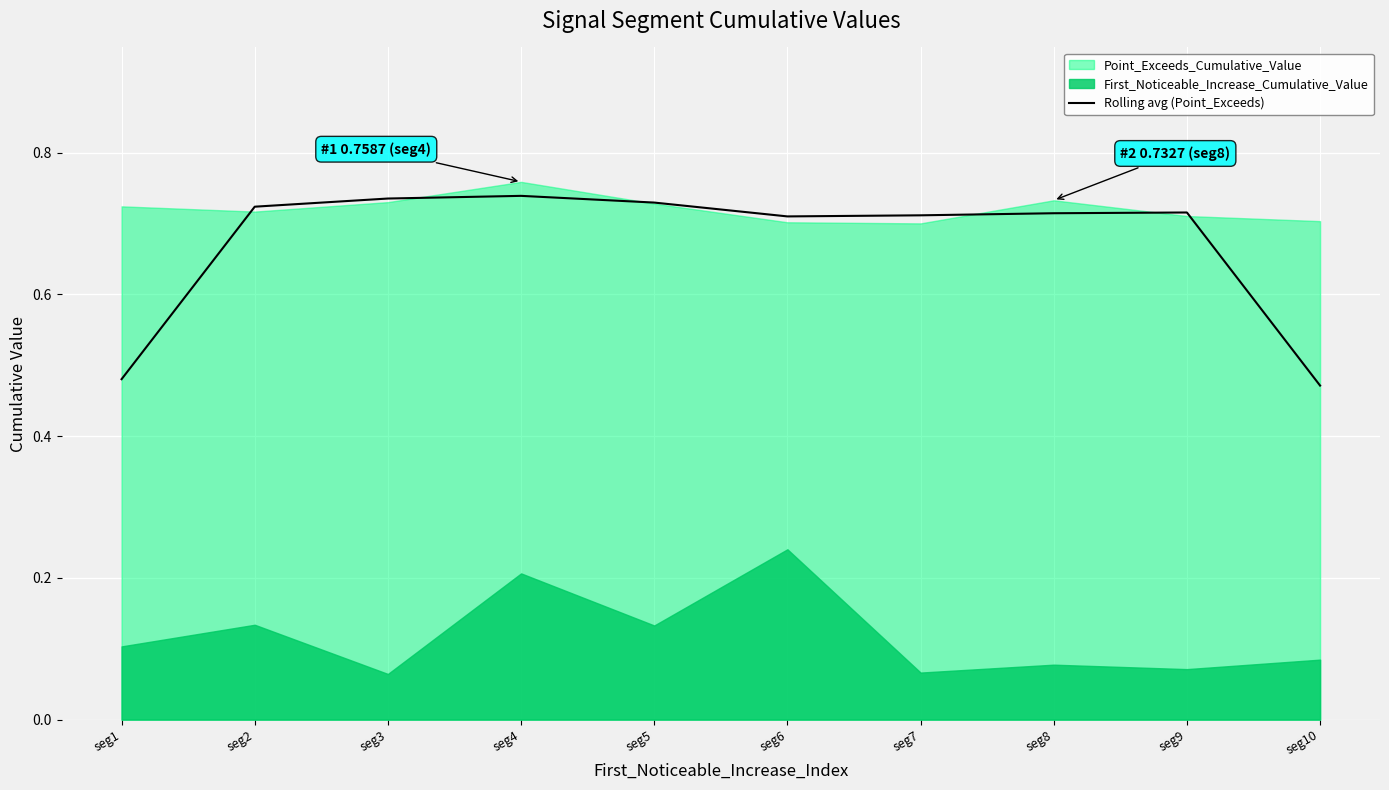

True or false: the data shows 0.7 at seg8.

True